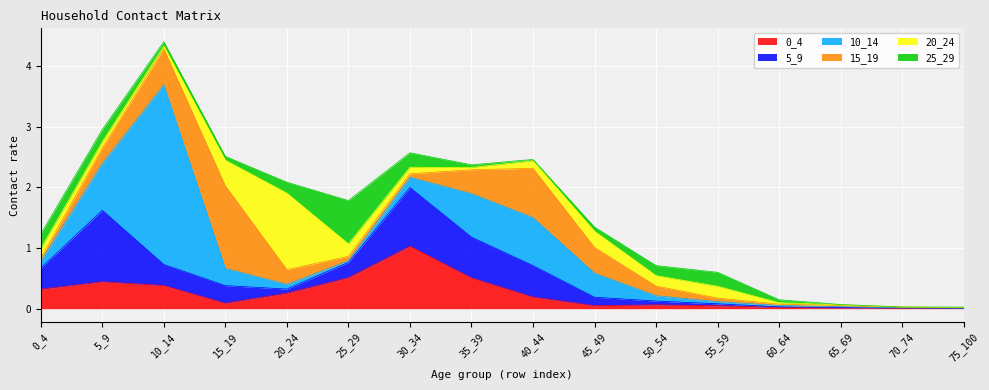

Count the number of data series in this chart.

6